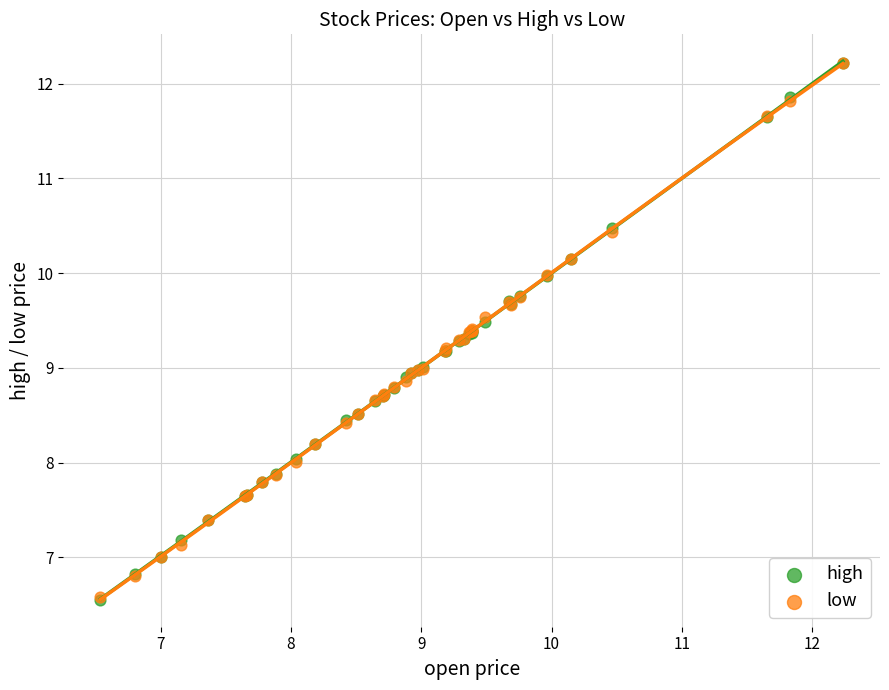

What are all the series names shown in the legend?

high, low